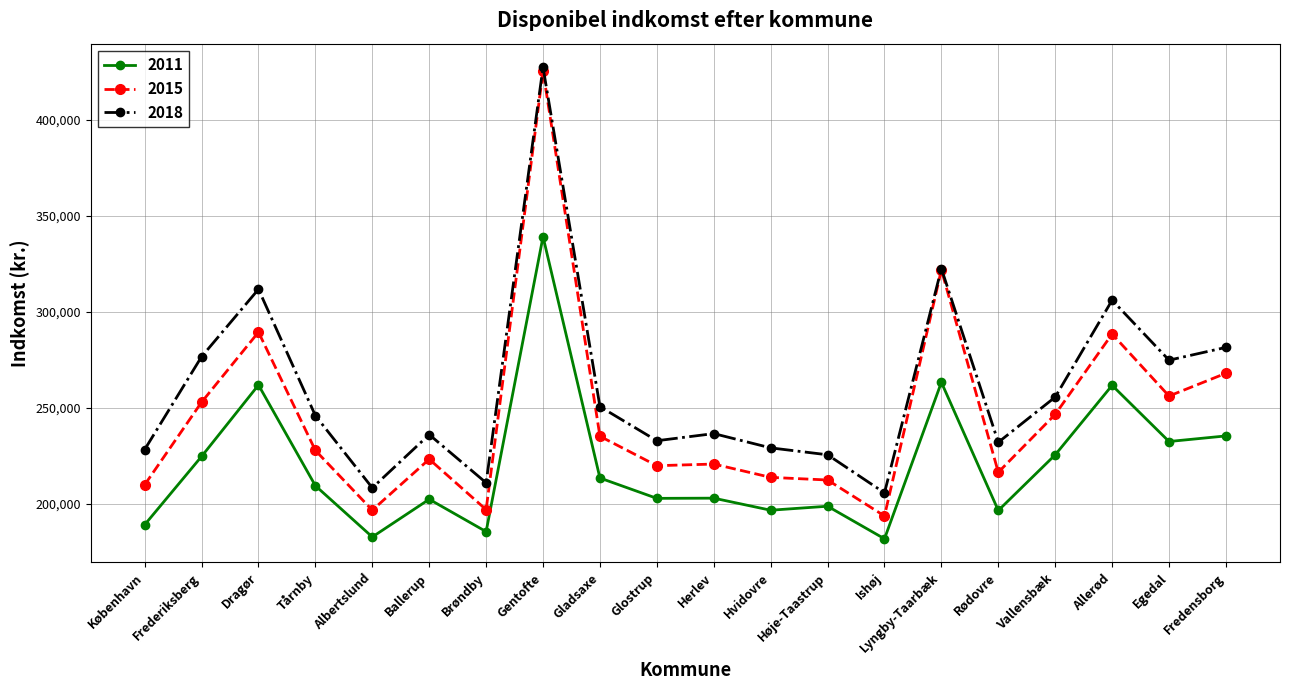

True or false: 2011 and 2015 intersect in this chart.

False